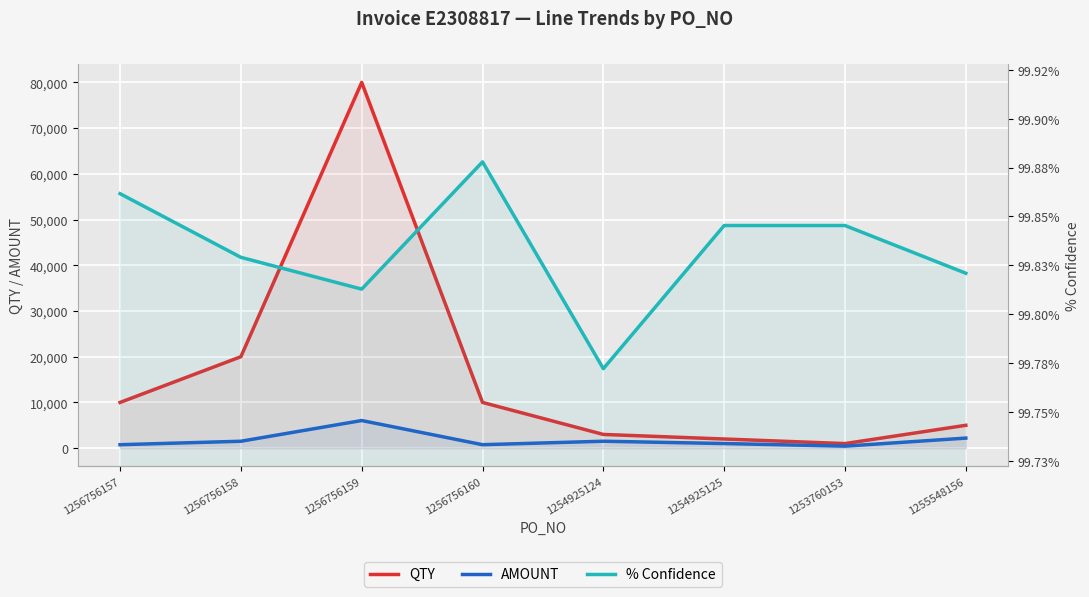

Is it true that AMOUNT equals 1510.4 at 1256756158?

True